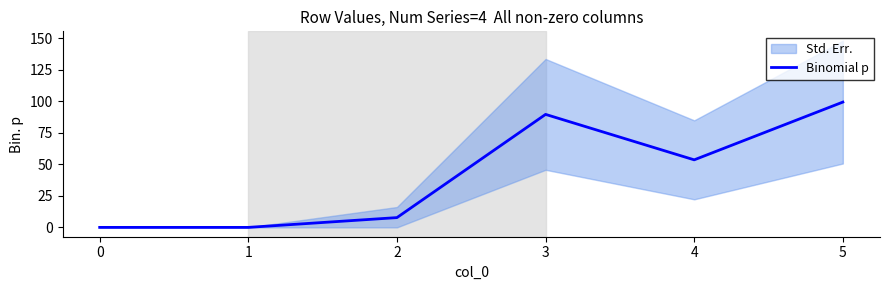

At which label does Binomial p reach its peak?

5